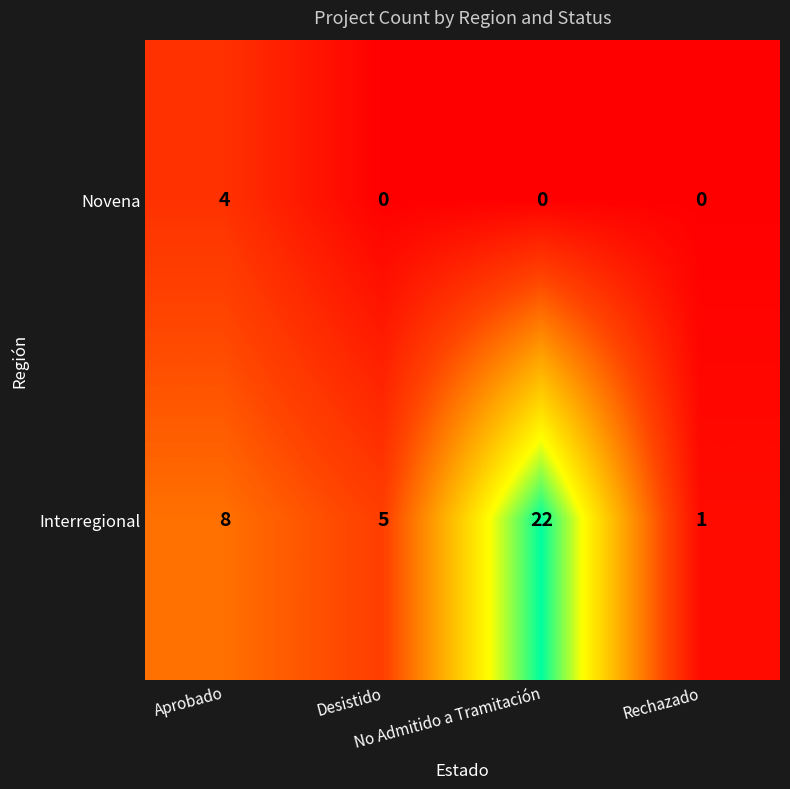

Which series has the largest range (max minus min)?

Interregional